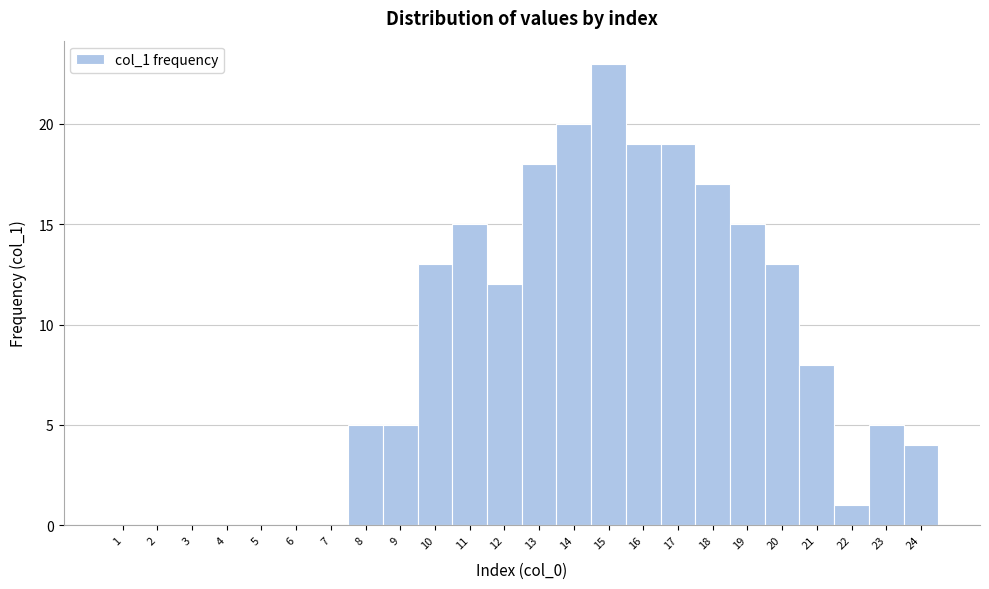

What is the height of the bar covering 21.5 to 22.5 on the x-axis? The values are not printed on the chart, so give them approximately, as read against the axis.

1